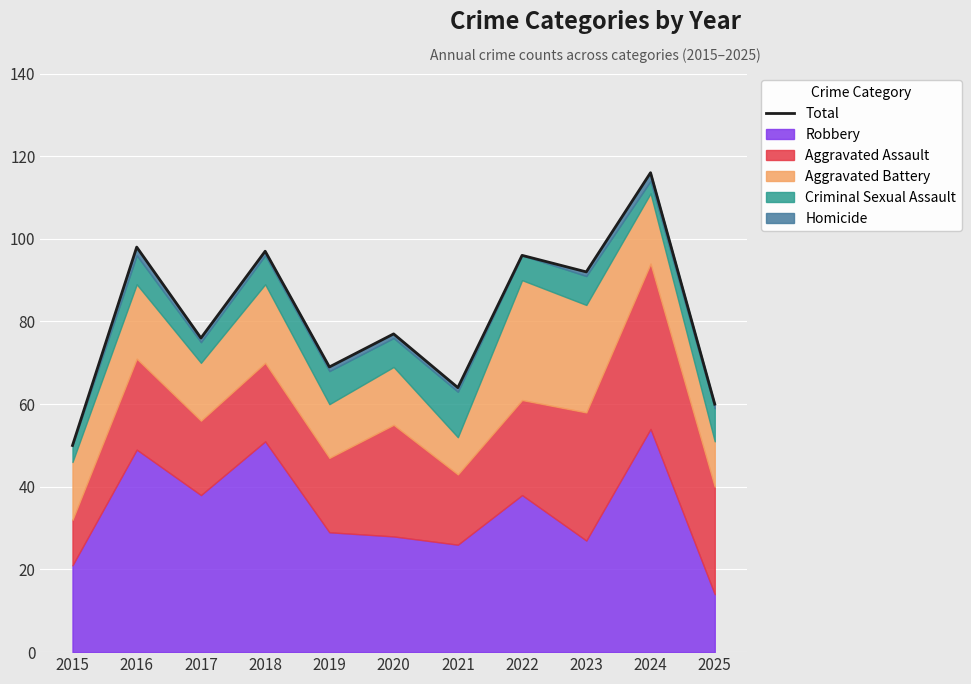

Approximately how many times larger is the value at 2024 compared to 2021?

1.8